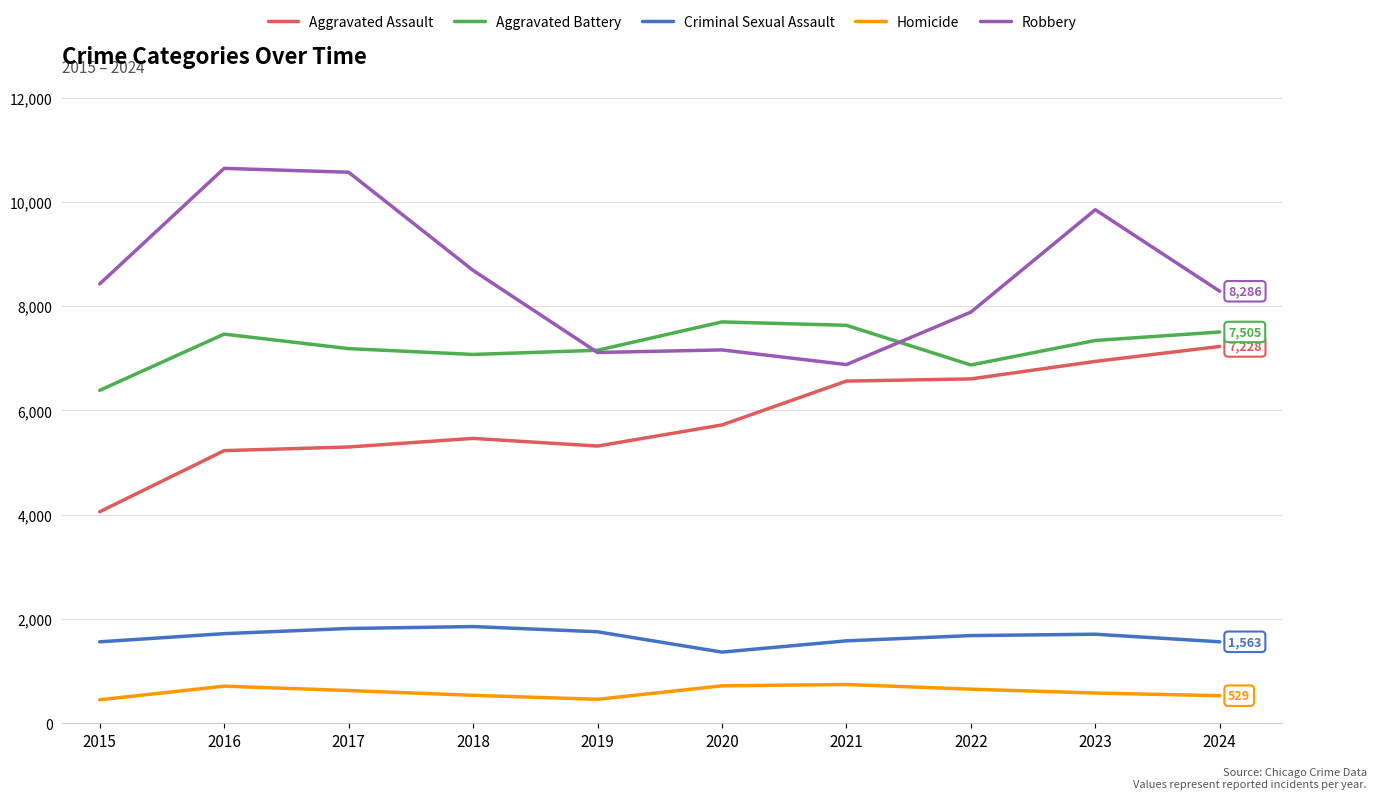

Which series has the widest spread of values?

Robbery